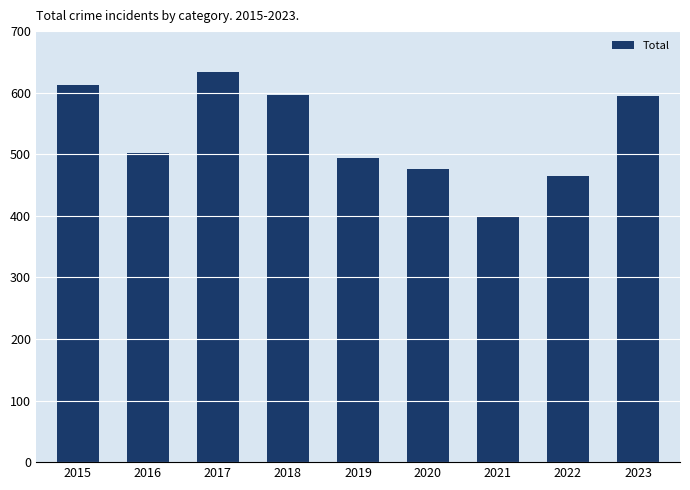

What is the approximate value at 2021?

398